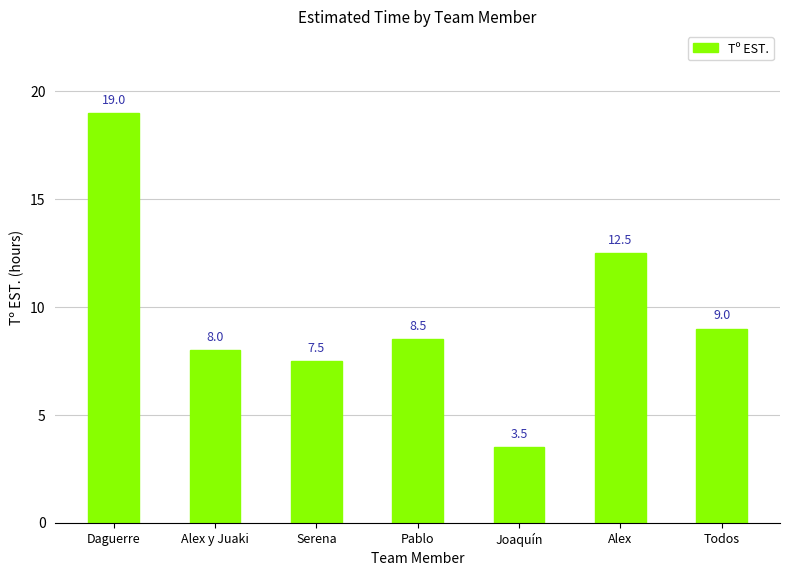

What is the maximum value shown in the chart?

19.0